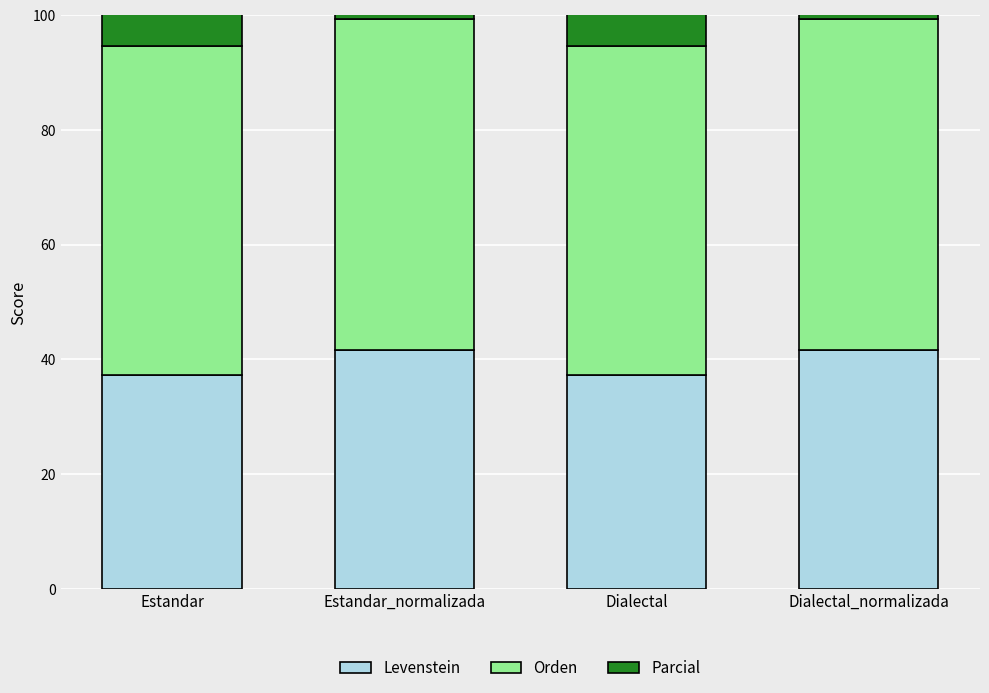

The value of Levenstein at Estandar is 54.9. True or false?

False